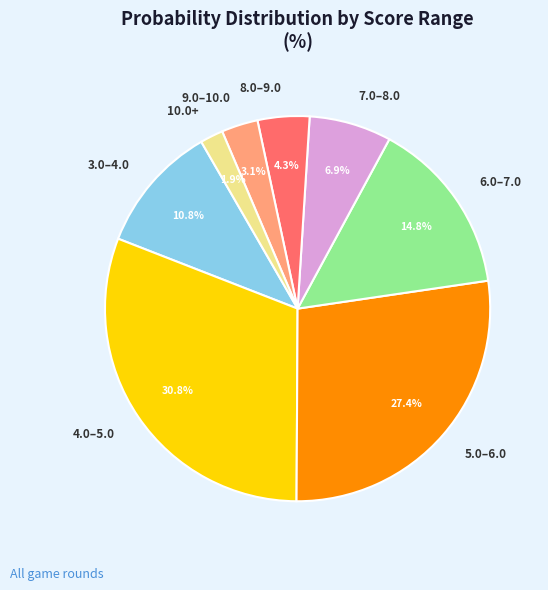

What is the smallest slice in the pie chart?

10.0+